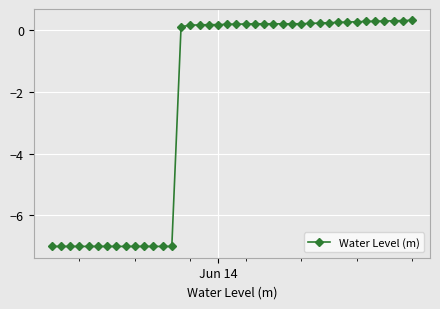

What is the sum of all values?

-92.3